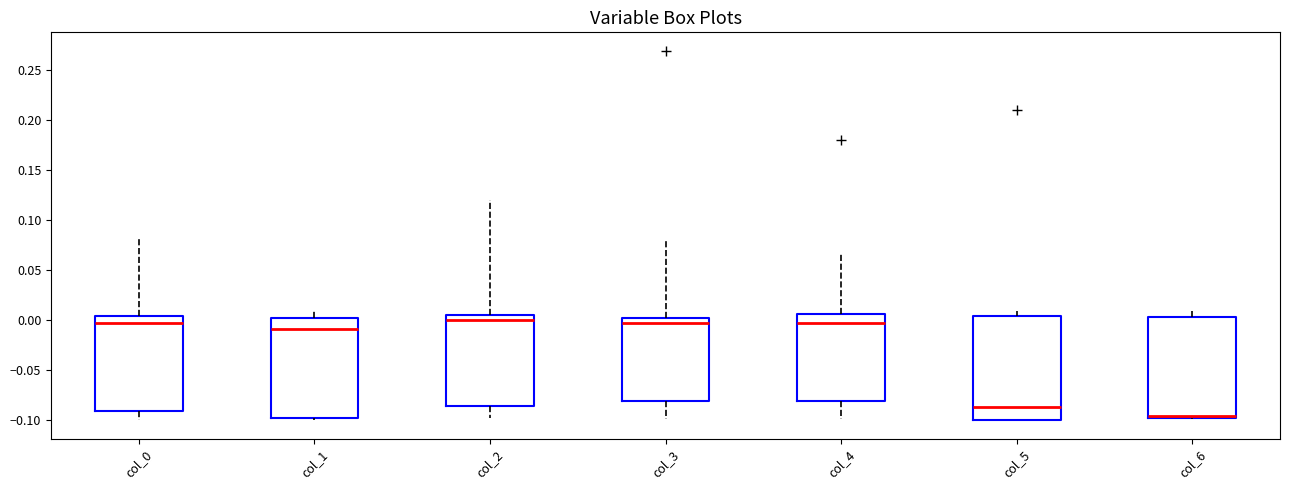

Where is the upper edge of the box for col_6 on the y-axis? The values are not printed on the chart, so give them approximately, as read against the axis.

0.005